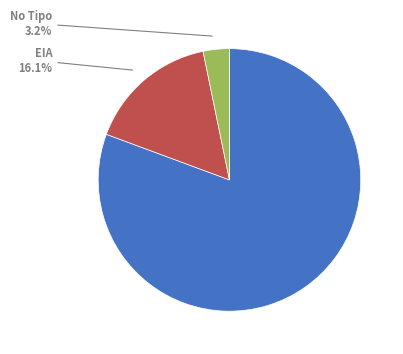

Is there any slice that represents more than half of the pie?

Yes